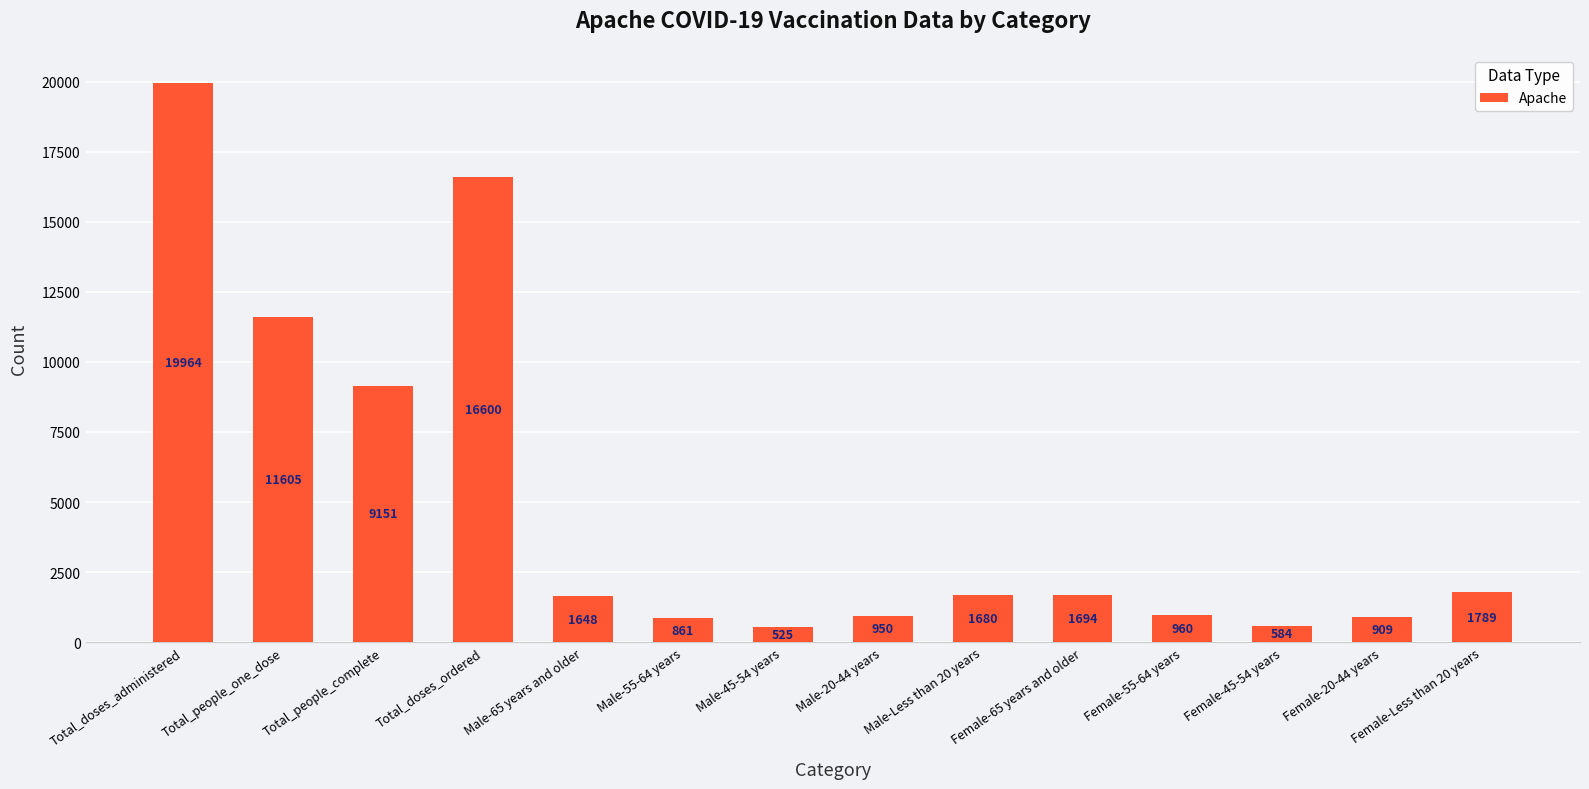

What is the sum of all values?

68920